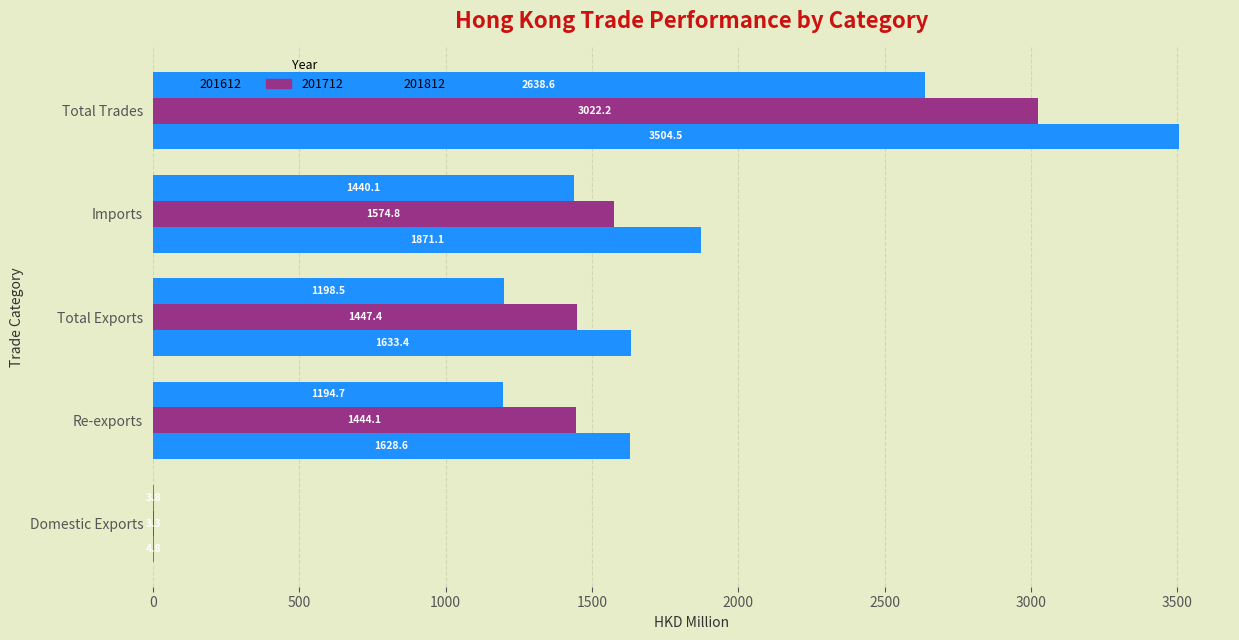

Reading left to right, transcribe all the data shown in this chart.

201612: 4.8	1628.6	1633.4	1871.1	3504.5
201712: 3.3	1444.1	1447.4	1574.8	3022.2
201812: 3.8	1194.7	1198.5	1440.1	2638.6